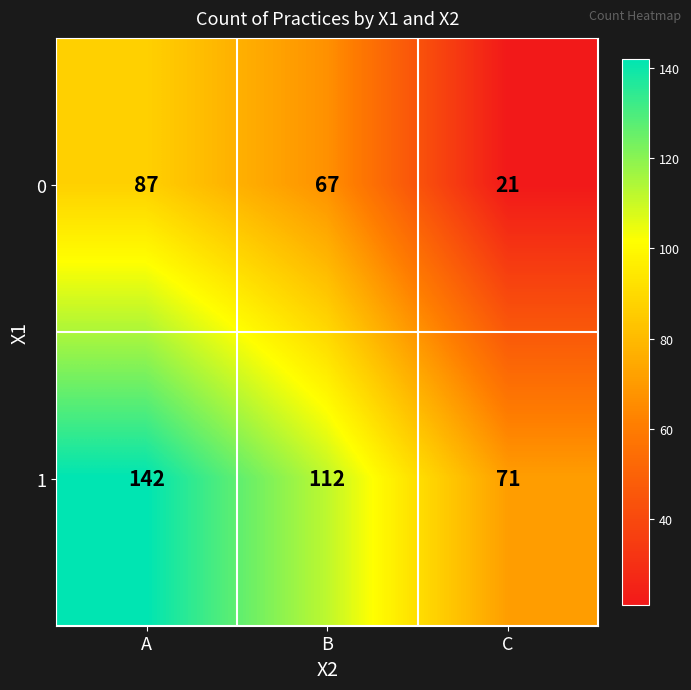

How many series are shown in this chart?

2